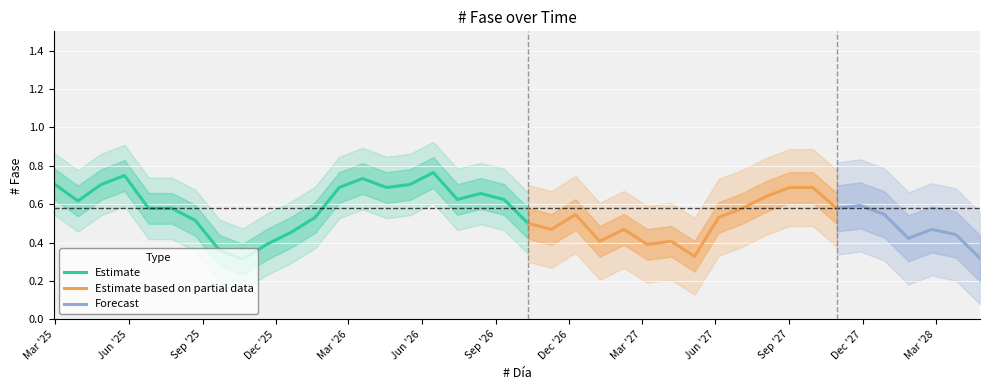

The value at 2026-08-13 is 1.3. True or false?

False